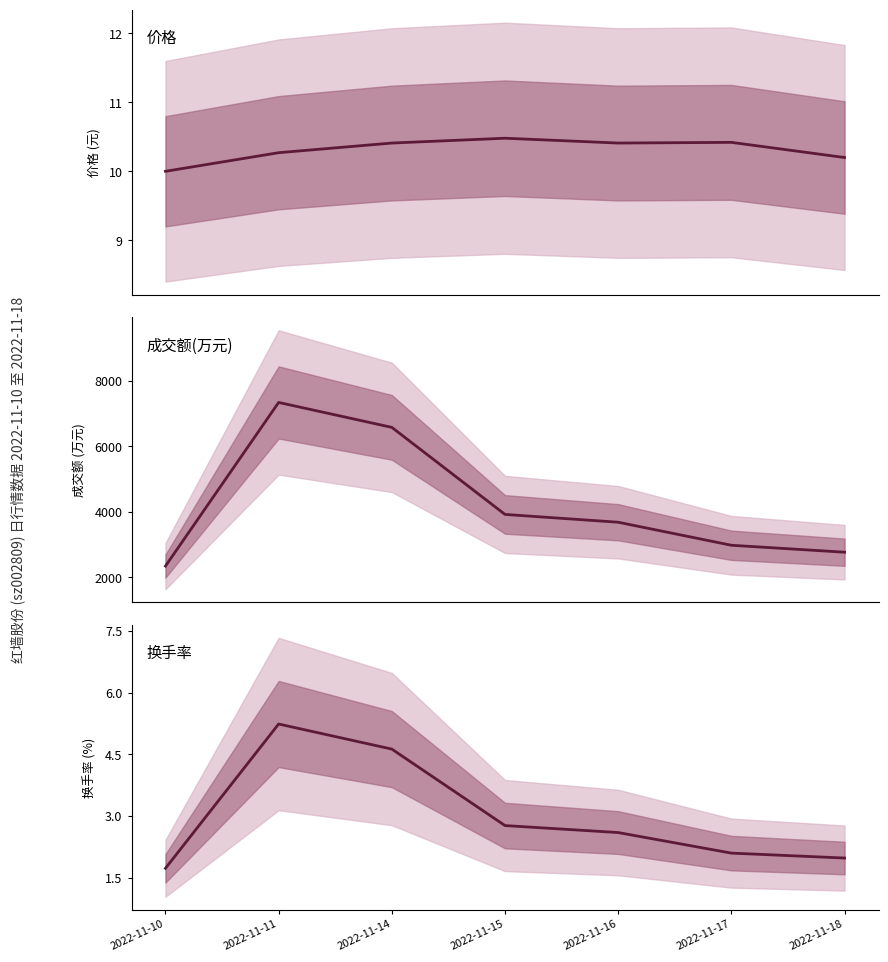

What is the average value of the 成交额(万元) series?

4230.0